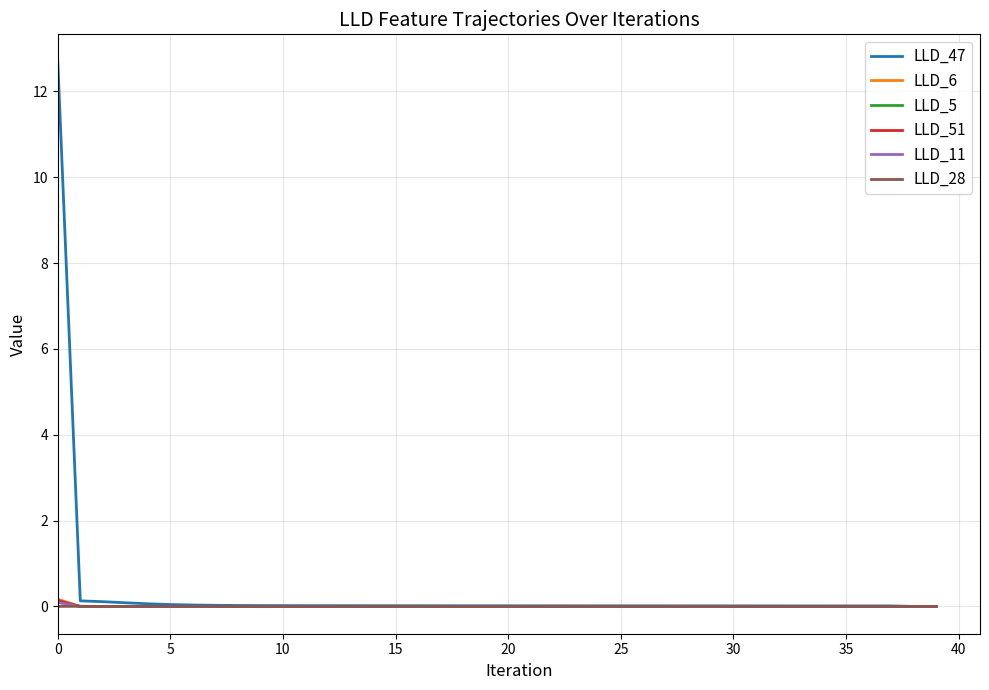

What is the maximum value shown in the chart?

12.7